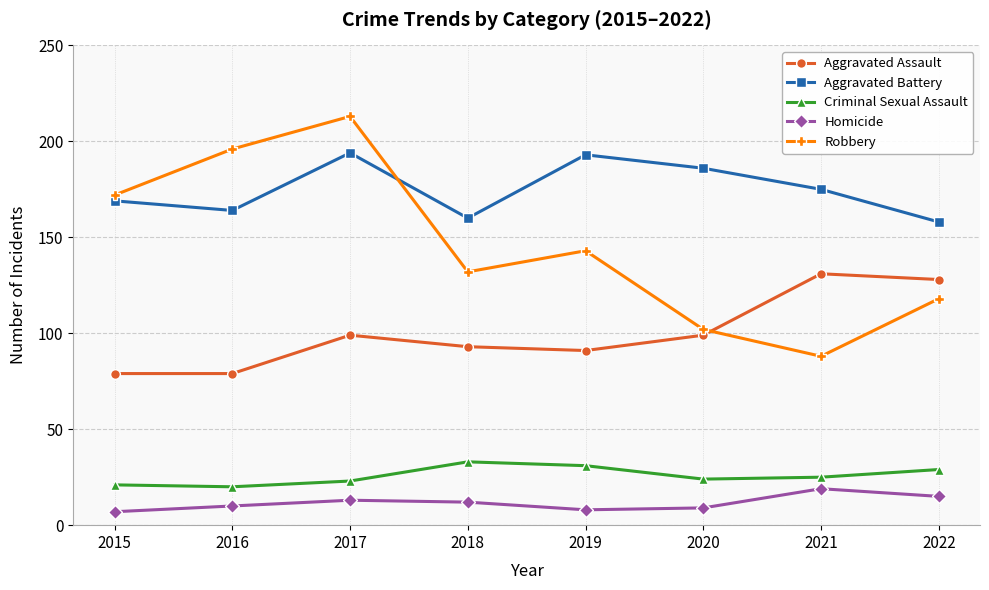

What is the total value across all series at 2015?

448